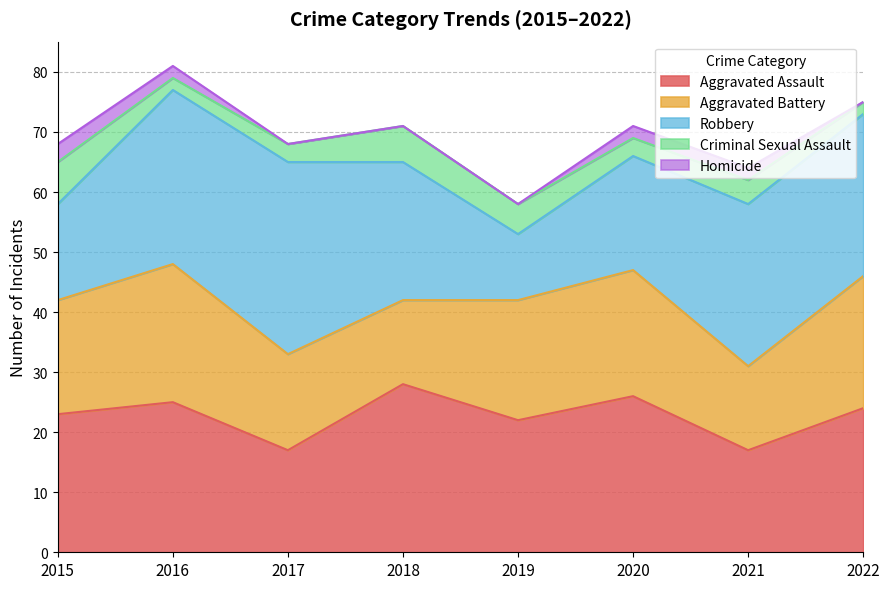

At how many categories does at least one series exceed 17?

8